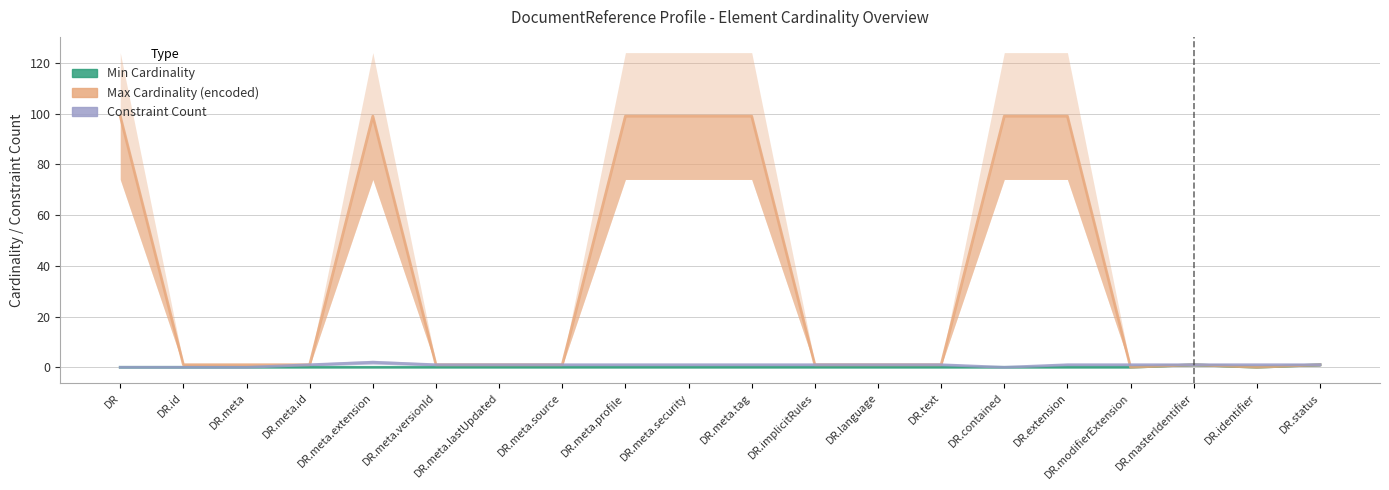

Reading right to left, what are all the values shown in this chart?

Min Cardinality: DR.status=1	DR.identifier=0	DR.masterIdentifier=1	DR.modifierExtension=0	DR.extension=0	DR.contained=0	DR.text=0	DR.language=0	DR.implicitRules=0	DR.meta.tag=0	DR.meta.security=0	DR.meta.profile=0	DR.meta.source=0	DR.meta.lastUpdated=0	DR.meta.versionId=0	DR.meta.extension=0	DR.meta.id=0	DR.meta=0	DR.id=0	DR=0
Max Cardinality (encoded): DR.status=1	DR.identifier=0	DR.masterIdentifier=1	DR.modifierExtension=0	DR.extension=99	DR.contained=99	DR.text=1	DR.language=1	DR.implicitRules=1	DR.meta.tag=99	DR.meta.security=99	DR.meta.profile=99	DR.meta.source=1	DR.meta.lastUpdated=1	DR.meta.versionId=1	DR.meta.extension=99	DR.meta.id=1	DR.meta=1	DR.id=1	DR=99
Constraint Count: DR.status=1	DR.identifier=1	DR.masterIdentifier=1	DR.modifierExtension=1	DR.extension=1	DR.contained=0	DR.text=1	DR.language=1	DR.implicitRules=1	DR.meta.tag=1	DR.meta.security=1	DR.meta.profile=1	DR.meta.source=1	DR.meta.lastUpdated=1	DR.meta.versionId=1	DR.meta.extension=2	DR.meta.id=1	DR.meta=0	DR.id=0	DR=0